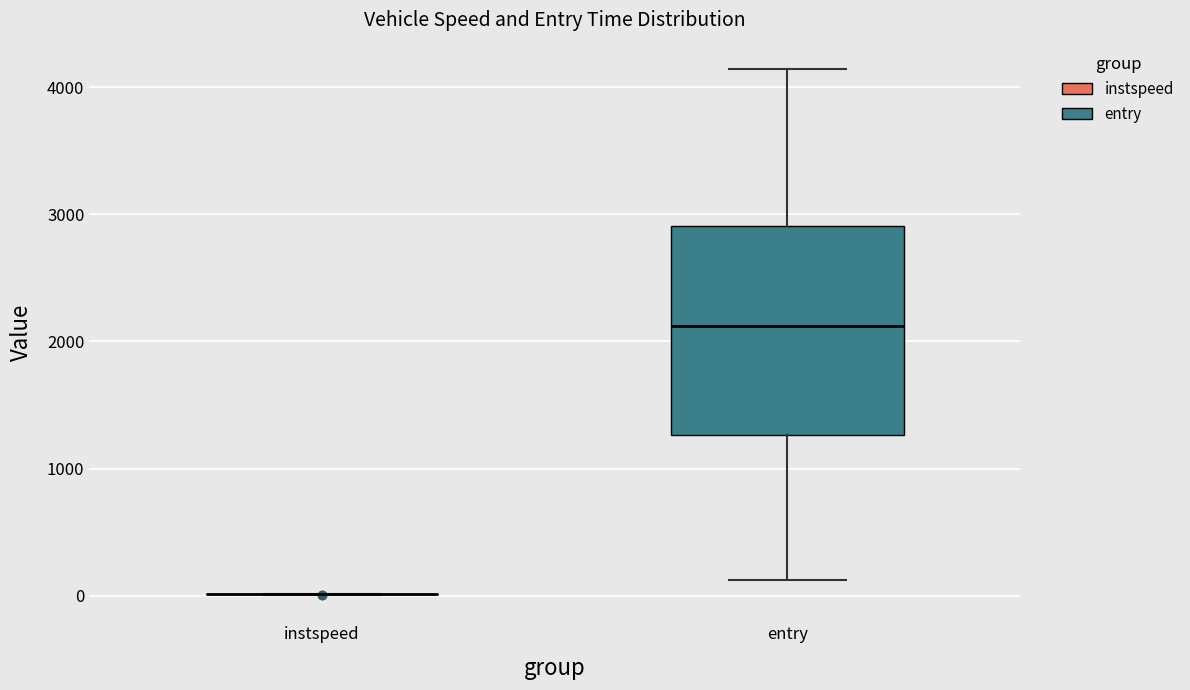

Reading left to right, transcribe this box plot: for each box, give where its median line is, the range the box spans, and where its two whiskers end, as read against the y-axis. The values are not printed on the chart, so give them approximately, as read against the axis.

instspeed: box collapsed to a line at 0, whiskers 0 to 0
entry: median 2100, box 1300 to 2900, whiskers 100 to 4100